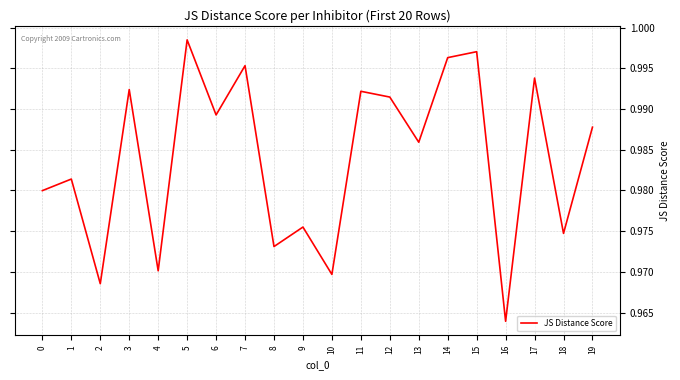

How many interior local valleys (lower than both neighbors) does the data have?

8